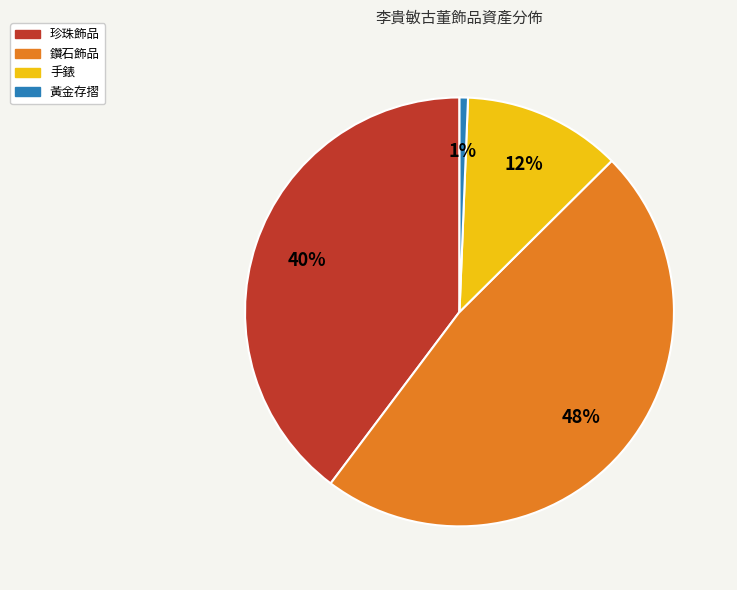

To the nearest percent, what portion does 黃金存摺 represent?

1%